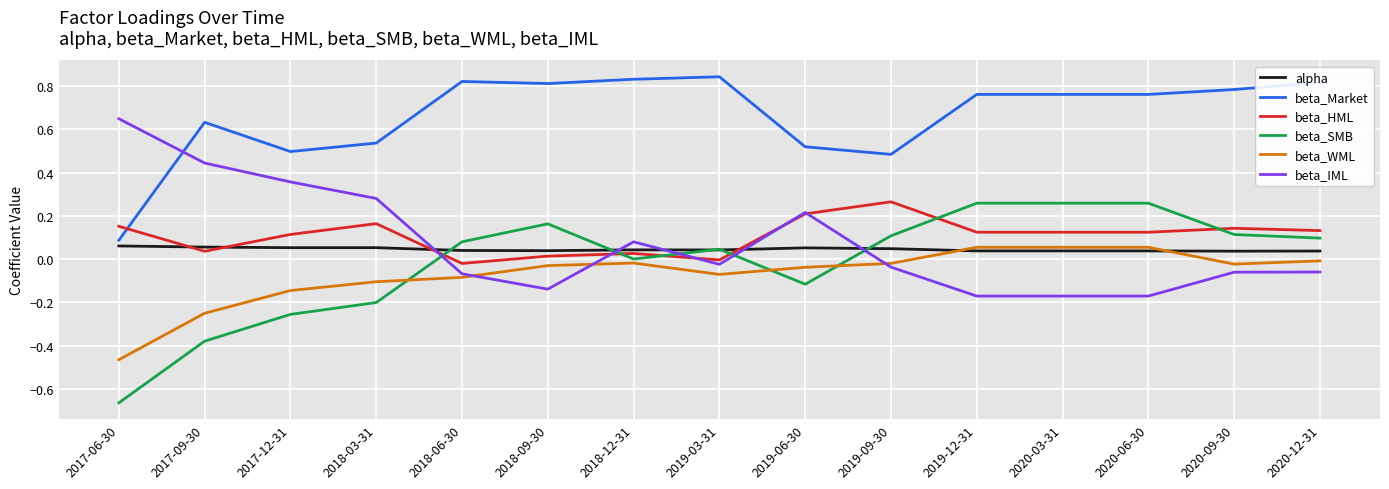

What is the sum of the beta_Market values at 2019-03-31 and 2020-06-30?

1.6